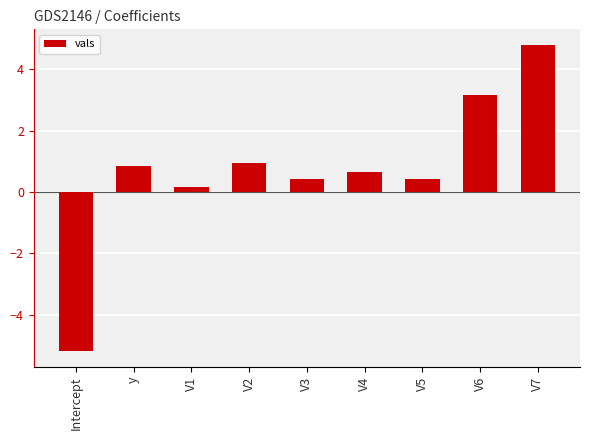

What is the sum of all values?

6.2